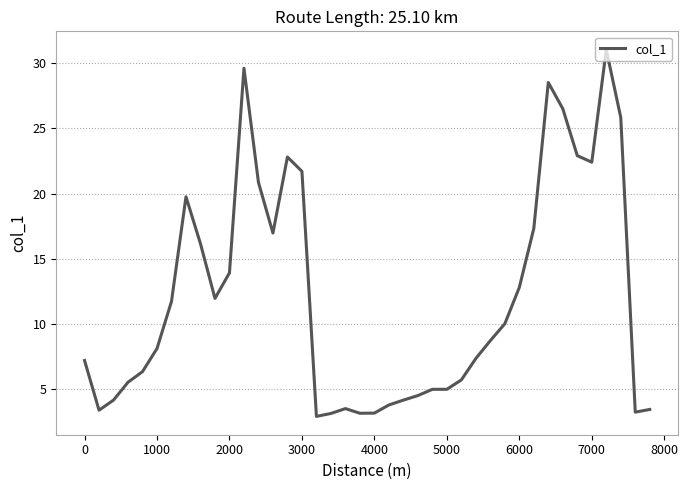

What is the maximum value shown in the chart?

31.0